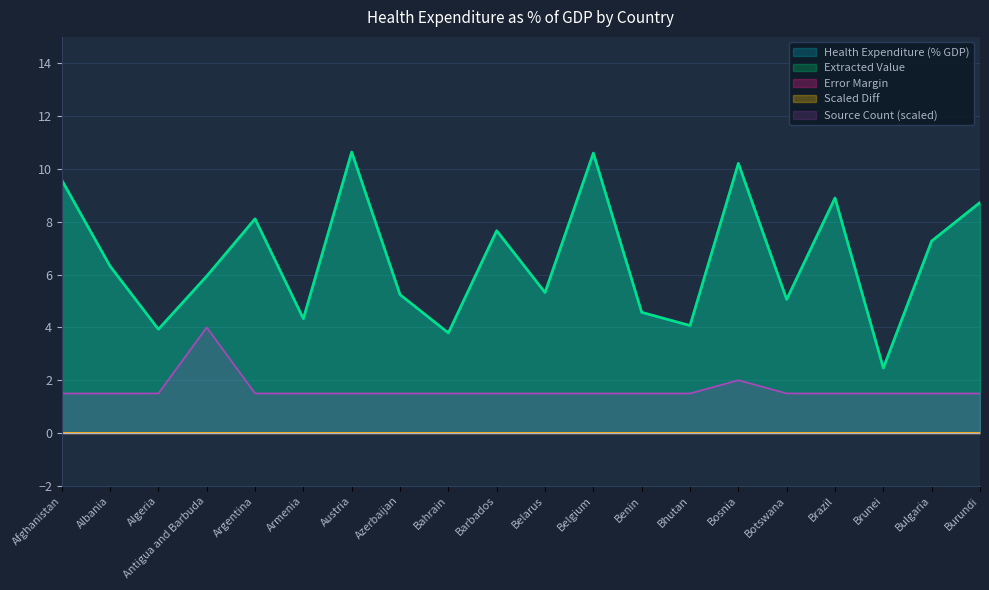

What is the approximate value of Source Count at Brazil?

1.5